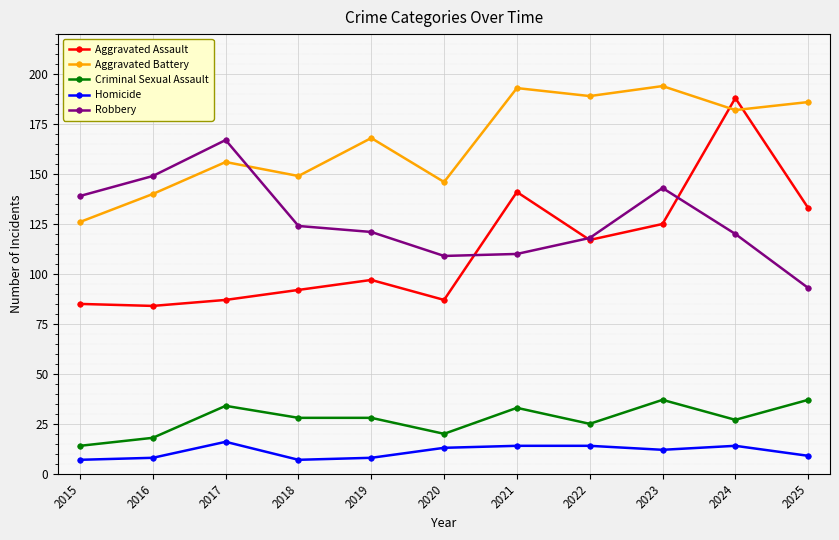

What is the maximum value for Homicide?

16